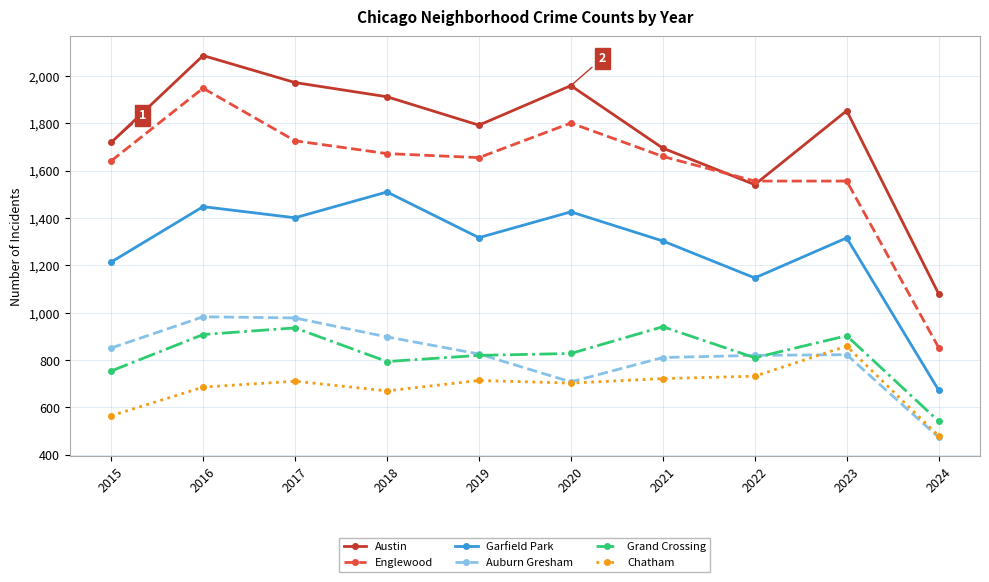

Which label corresponds to the largest value in the chart?

2016